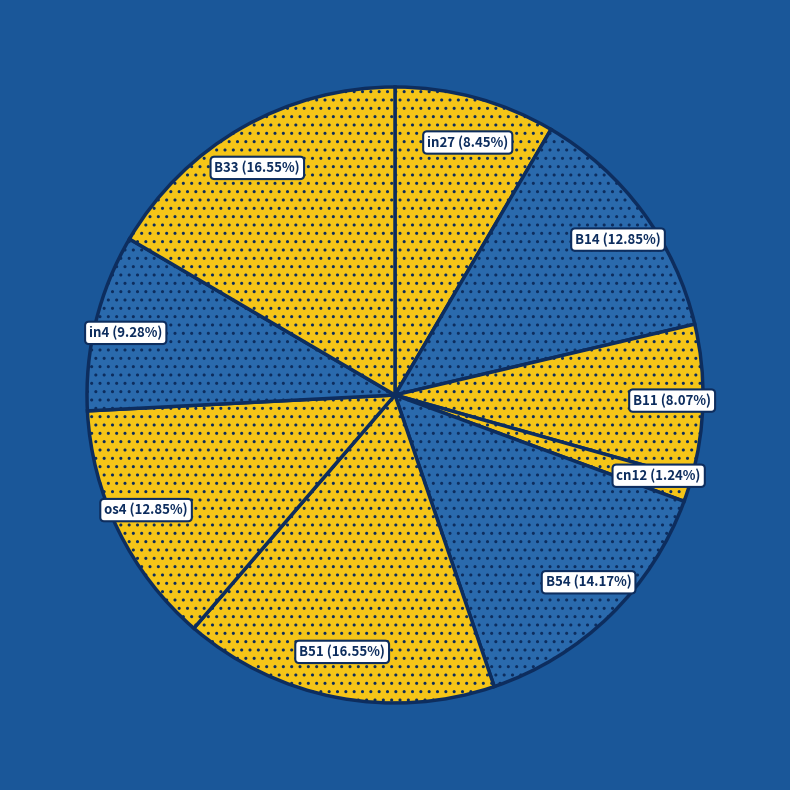

Which slice is the smallest?

cn12